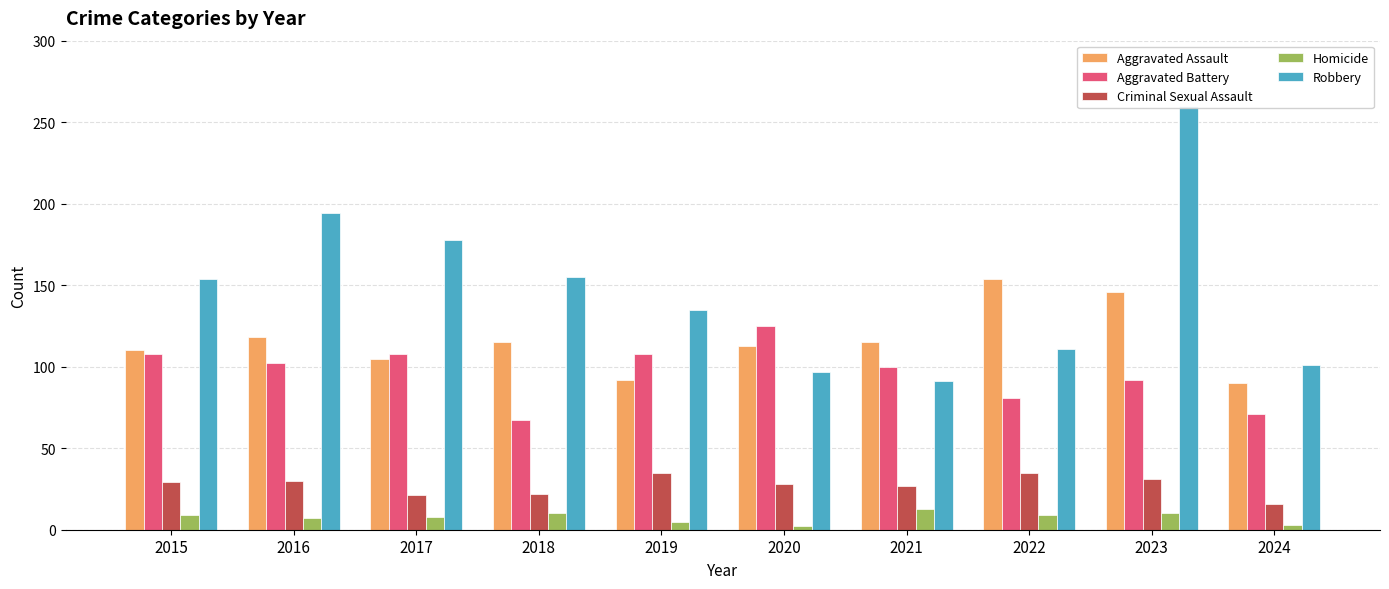

What is the spread (max minus min) of values at 2019?

130